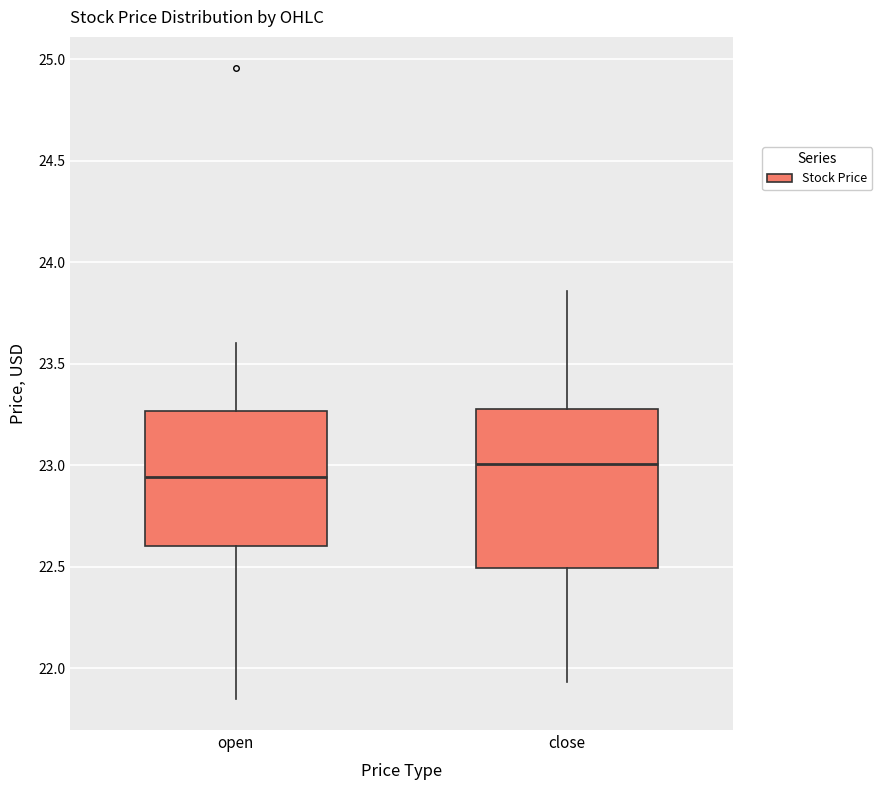

Which box has the lowest median line?

open